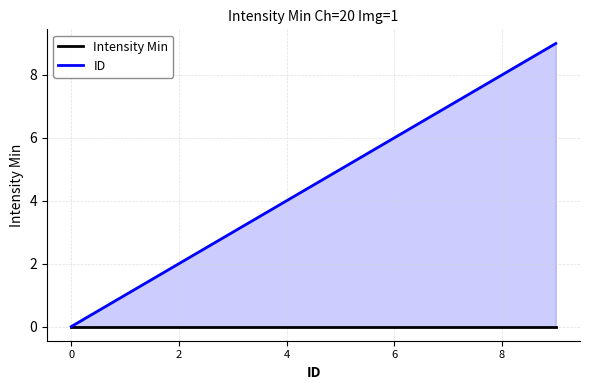

What is the greatest value displayed?

9